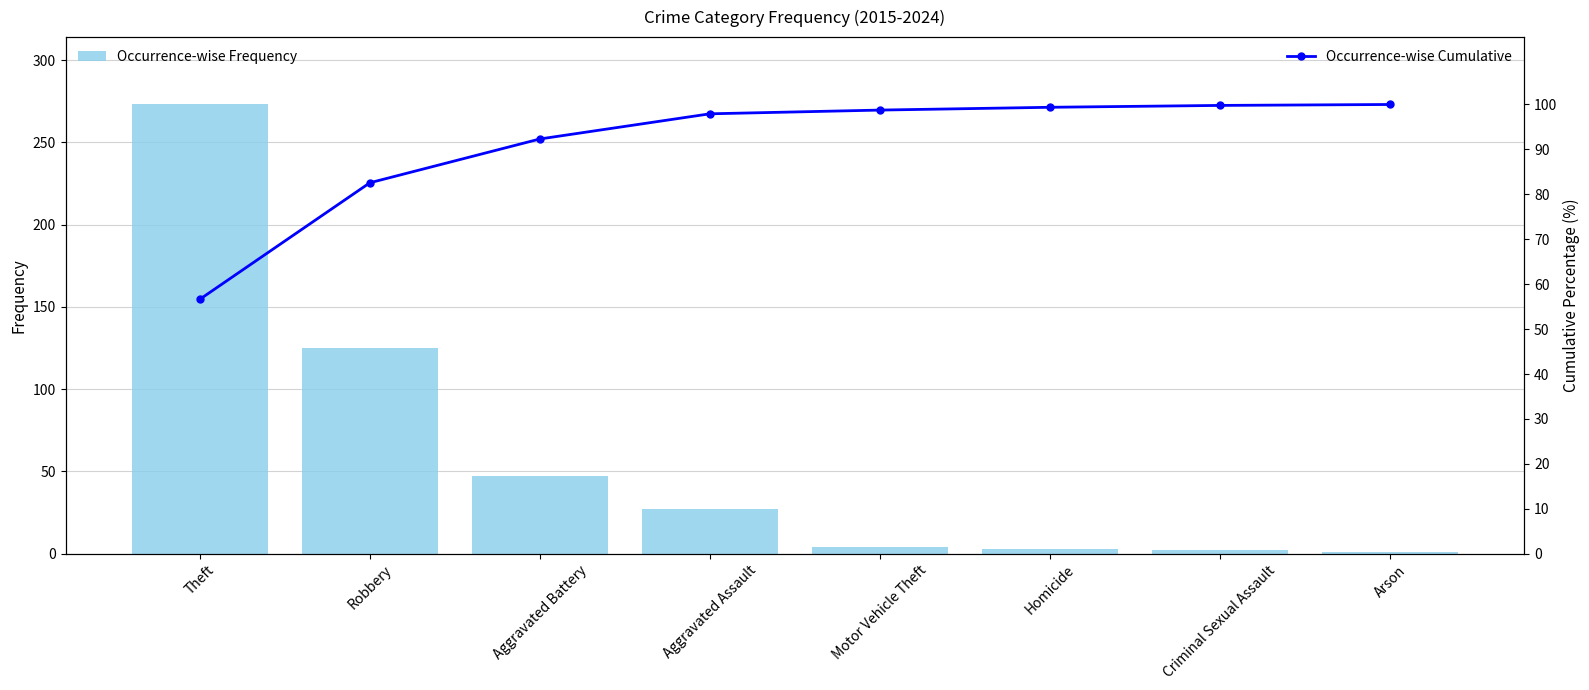

Are the bars grouped side by side (vs. stacked)?

Yes